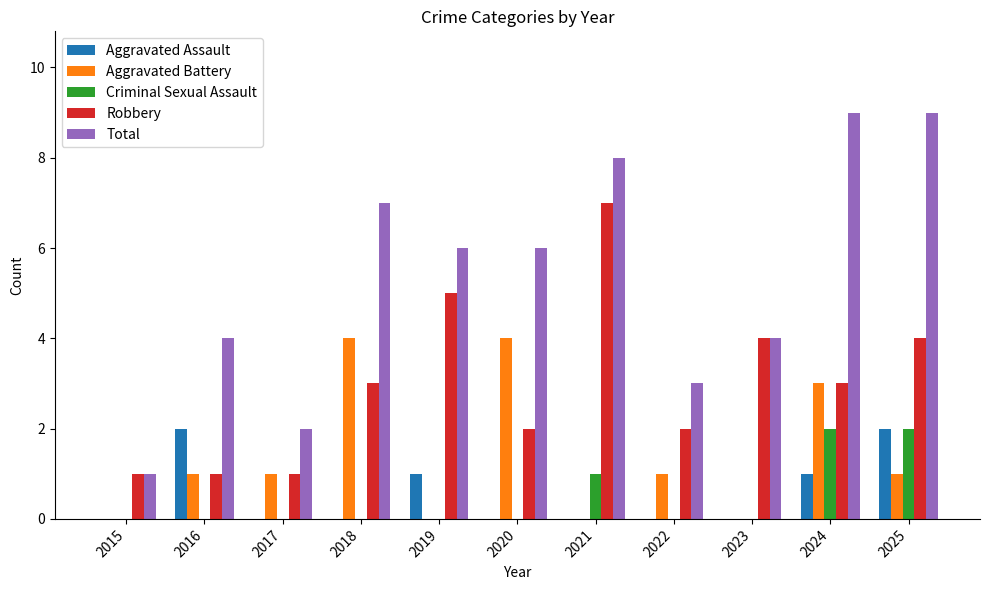

Is it true that Aggravated Assault equals 1 at 2018?

False